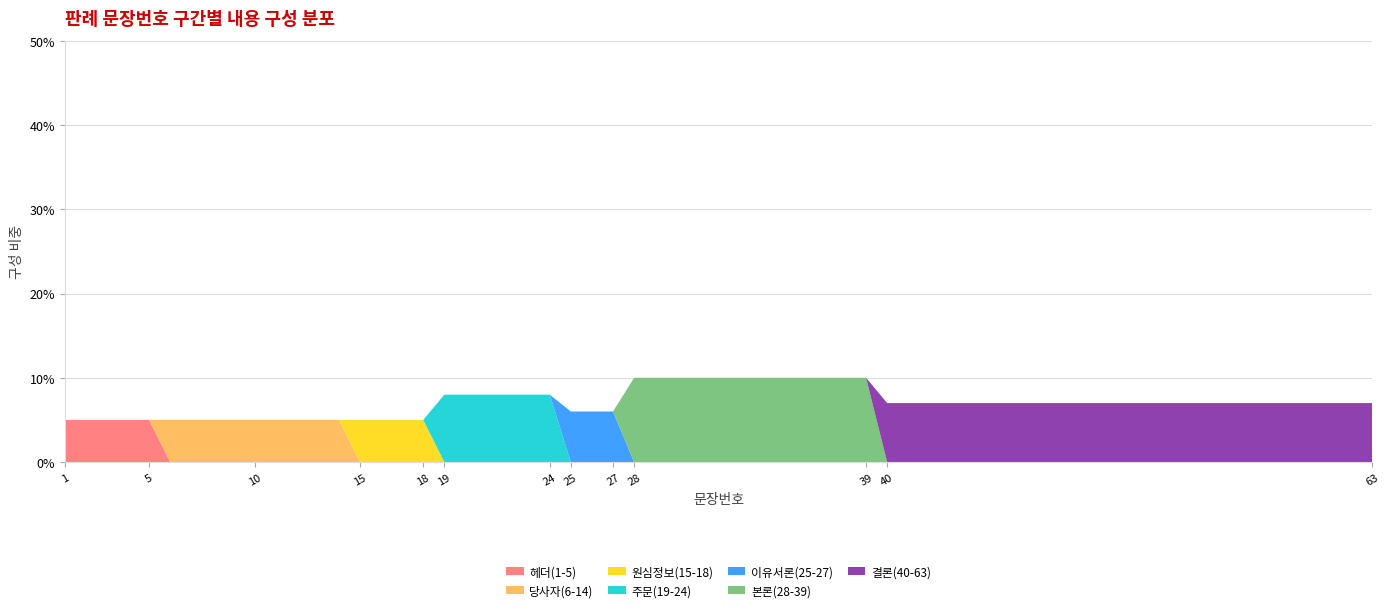

What are all the series names shown in the legend?

헤더(1-5), 당사자(6-14), 원심정보(15-18), 주문(19-24), 이유서론(25-27), 본론(28-39), 결론(40-63)